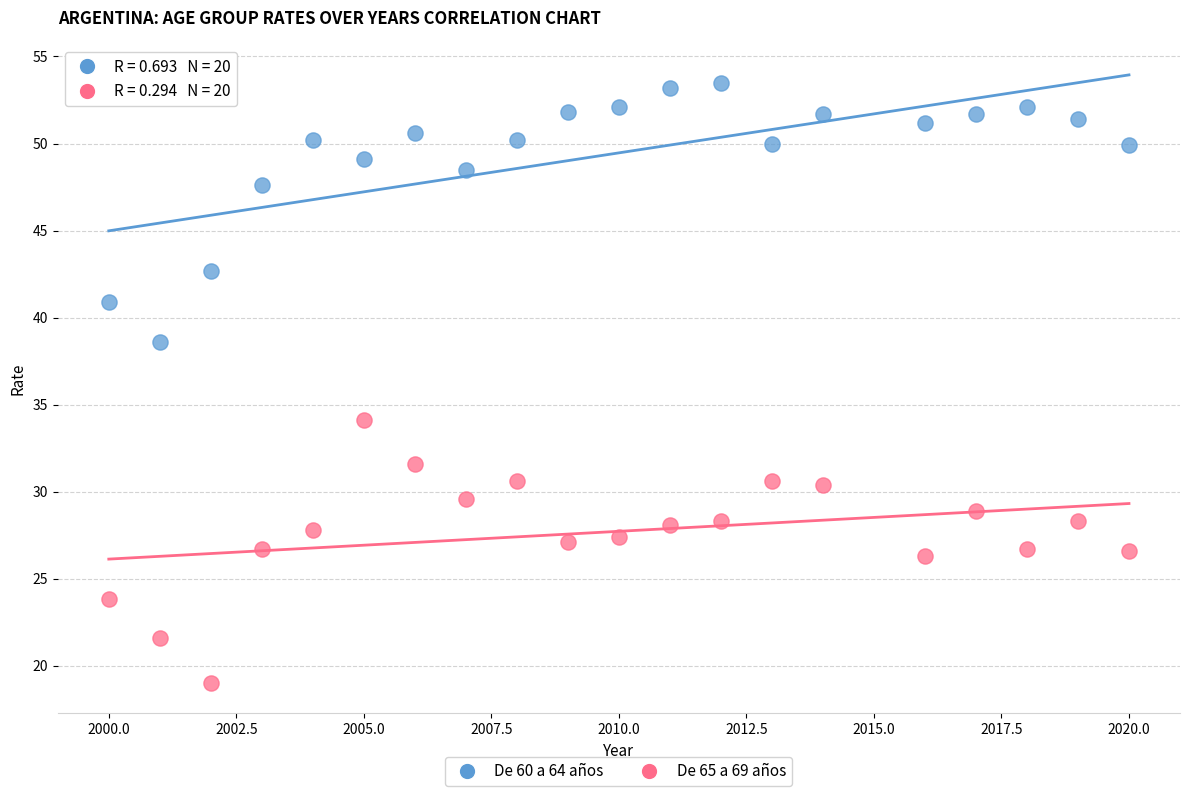

What are all the series names shown in the legend?

De 60 a 64 años, De 65 a 69 años